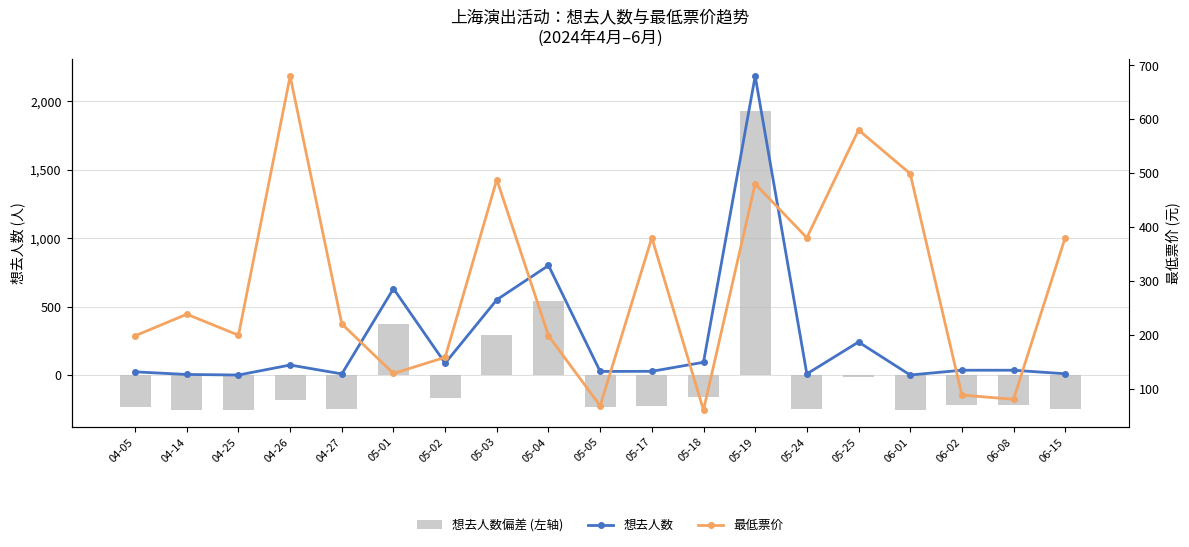

Is the value of 想去人数 at 06-01 greater than the value of 想去人数偏差 (左轴) at 05-03?

No